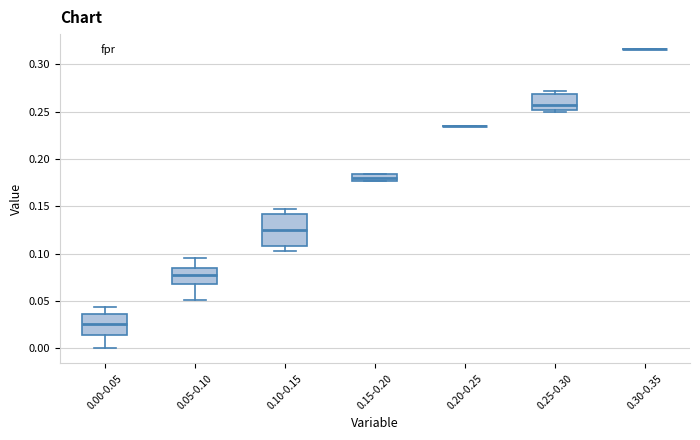

Where is the lower edge of the box for 0.05-0.10 on the y-axis? The values are not printed on the chart, so give them approximately, as read against the axis.

0.070